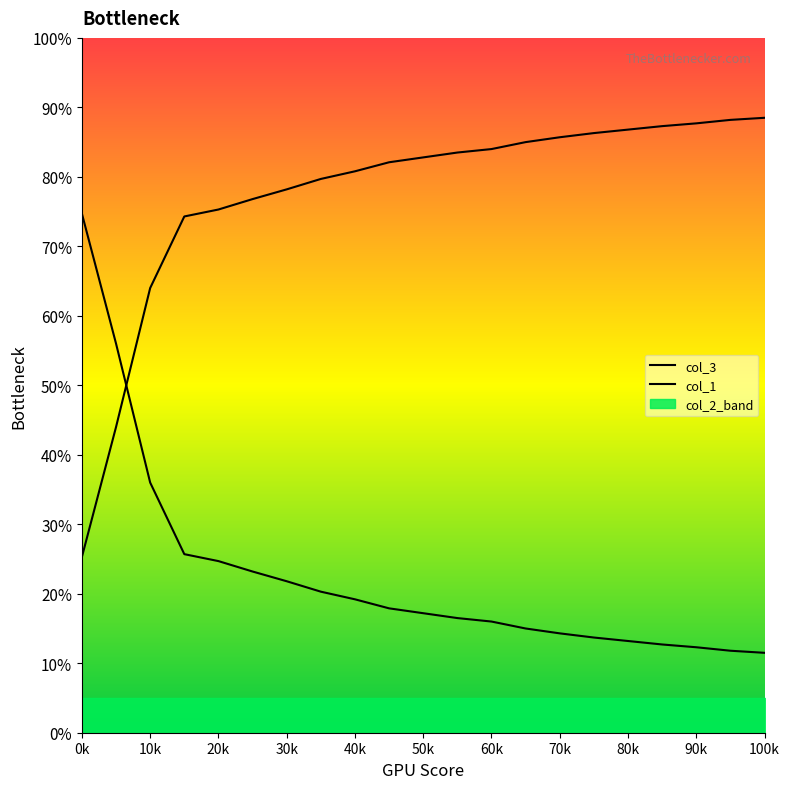

True or false: col_3 has more than 1 interior local peaks.

False